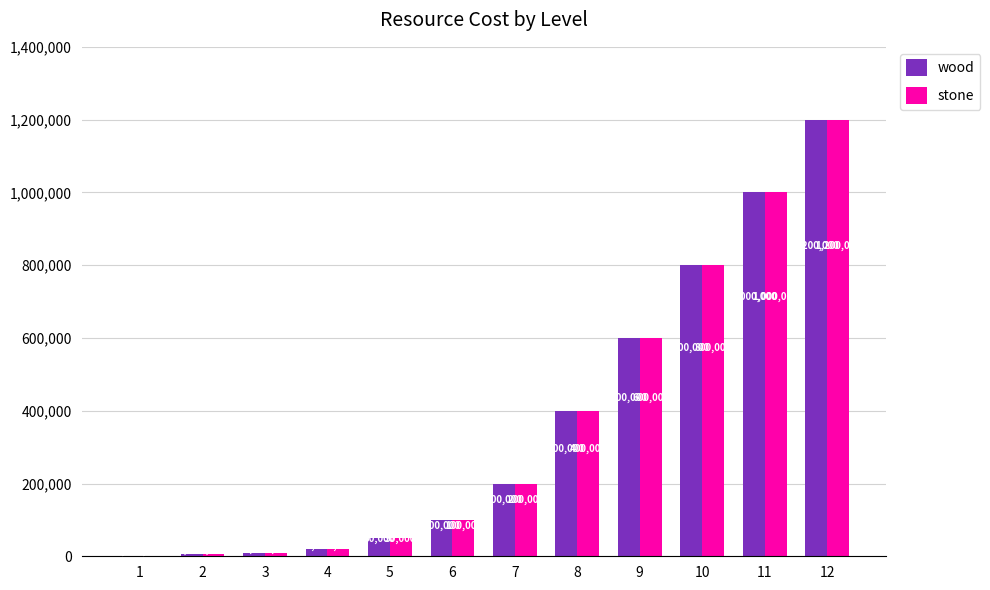

Reading right to left, extract all data points from this chart.

wood: 12=1200000	11=1000000	10=800000	9=600000	8=400000	7=200000	6=100000	5=50000	4=20000	3=10000	2=5000	1=2000
stone: 12=1200000	11=1000000	10=800000	9=600000	8=400000	7=200000	6=100000	5=50000	4=20000	3=10000	2=5000	1=2000